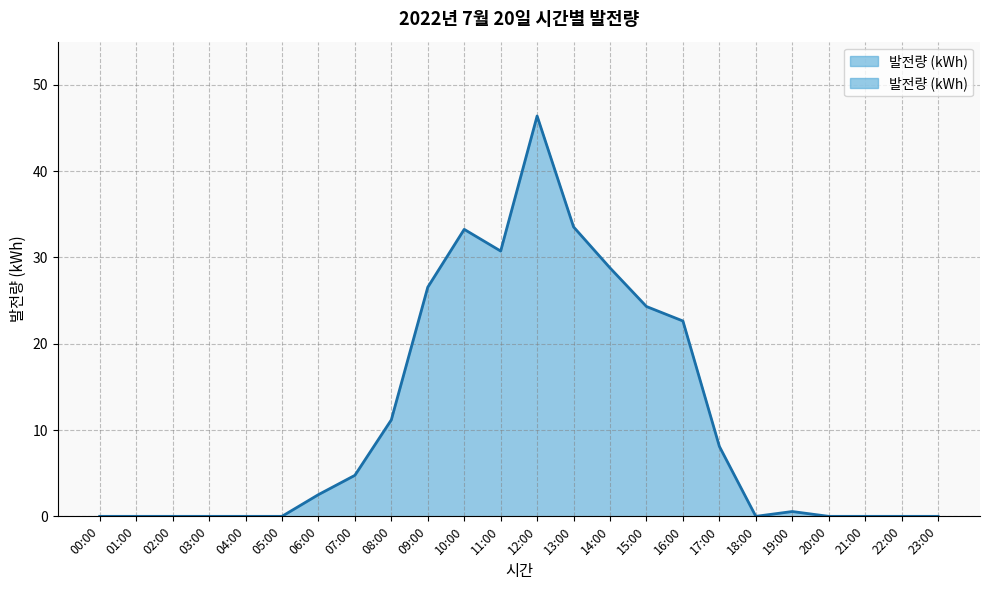

How many data points does each series have?

24